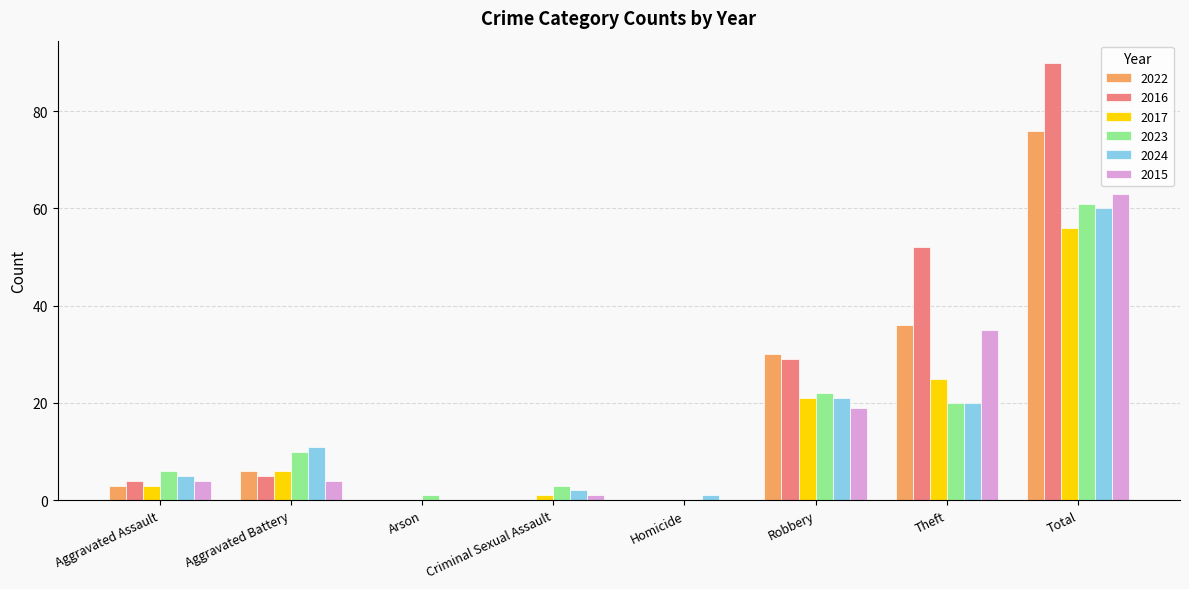

Is the value of 2016 at Robbery greater than the value of 2024 at Theft?

Yes